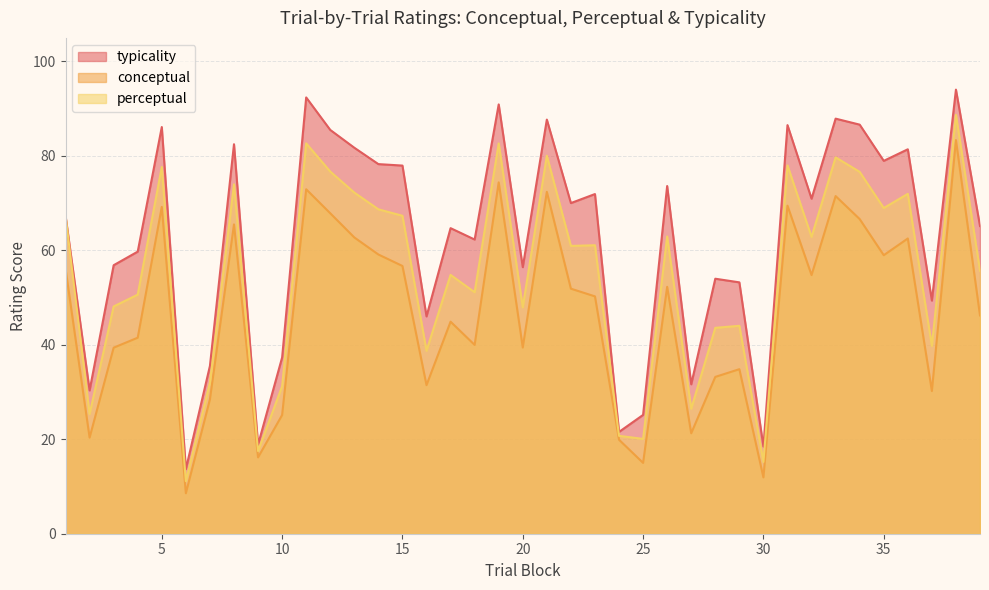

Where does the typicality series first go above 67?

1